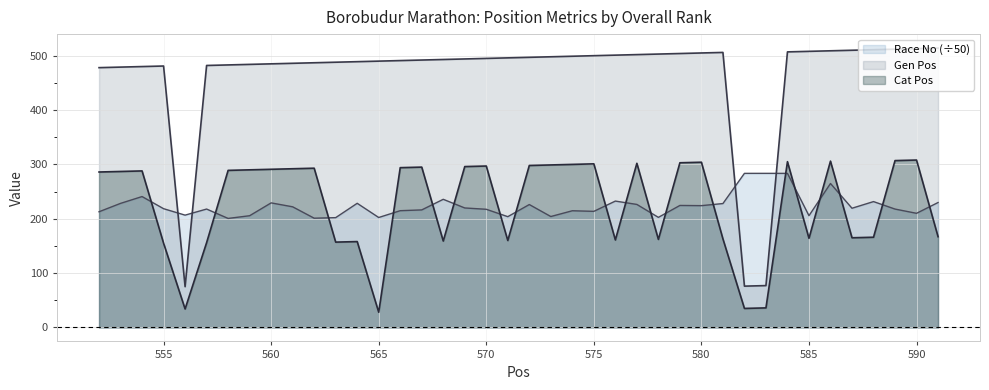

List the labels in order of Cat Pos value, smallest first.

565, 556, 582, 583, 555, 557, 563, 564, 568, 571, 576, 578, 581, 585, 587, 588, 591, 552, 553, 554, 558, 559, 560, 561, 562, 566, 567, 569, 570, 572, 573, 574, 575, 577, 579, 580, 584, 586, 589, 590